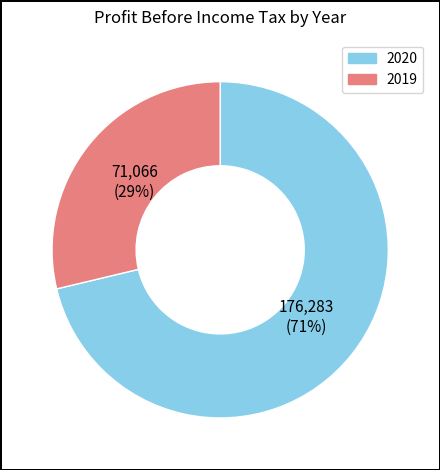

True or false: 2020 accounts for 71% of the total.

True